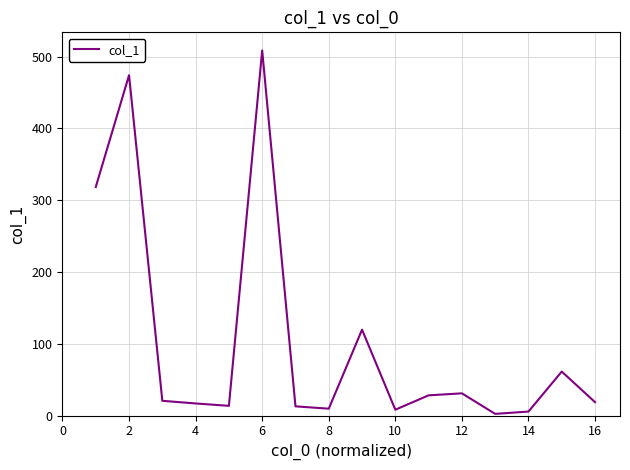

What is the greatest value displayed?

508.5